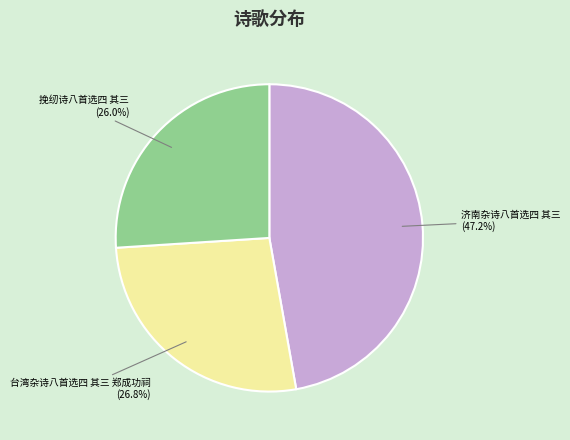

Is it true that 济南杂诗八首选四 其三 is 39% of the pie?

False